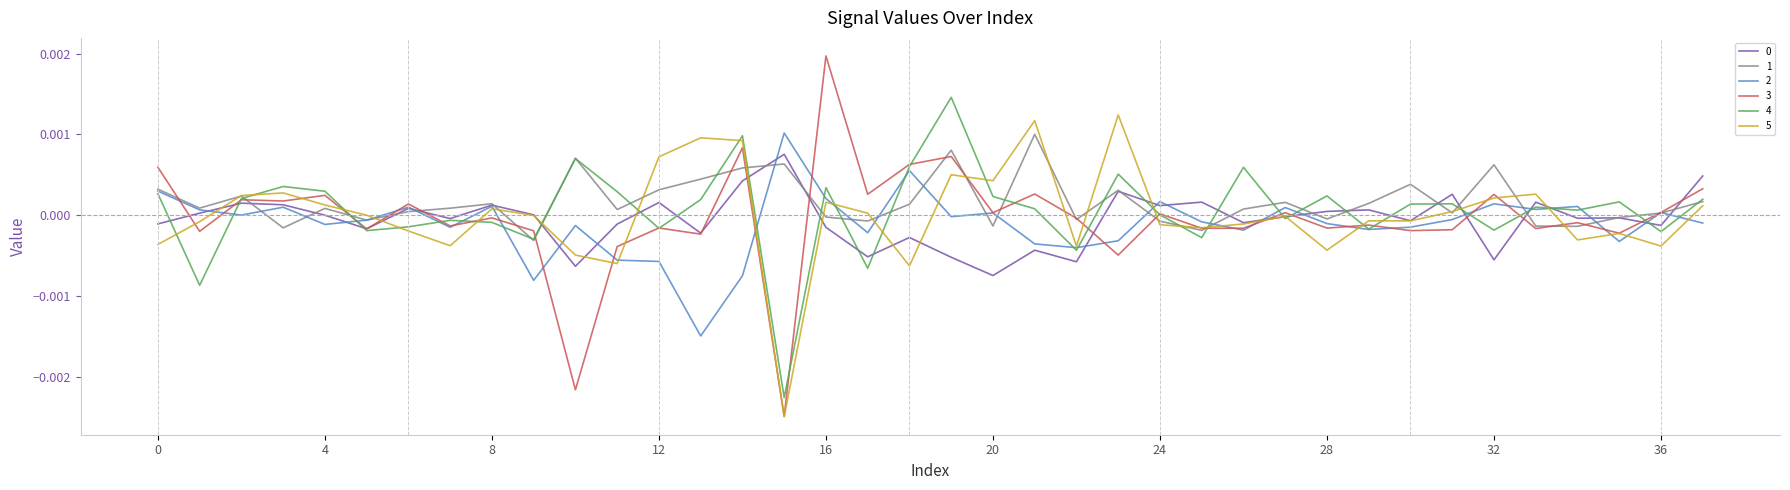

How many interior local valleys does the 1 series have?

12